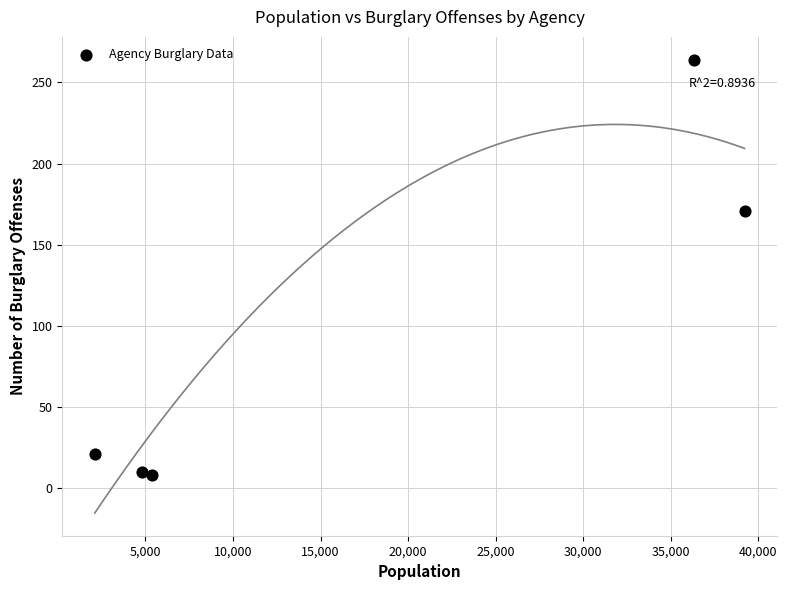

What is the range of Y values (max minus min)?

256